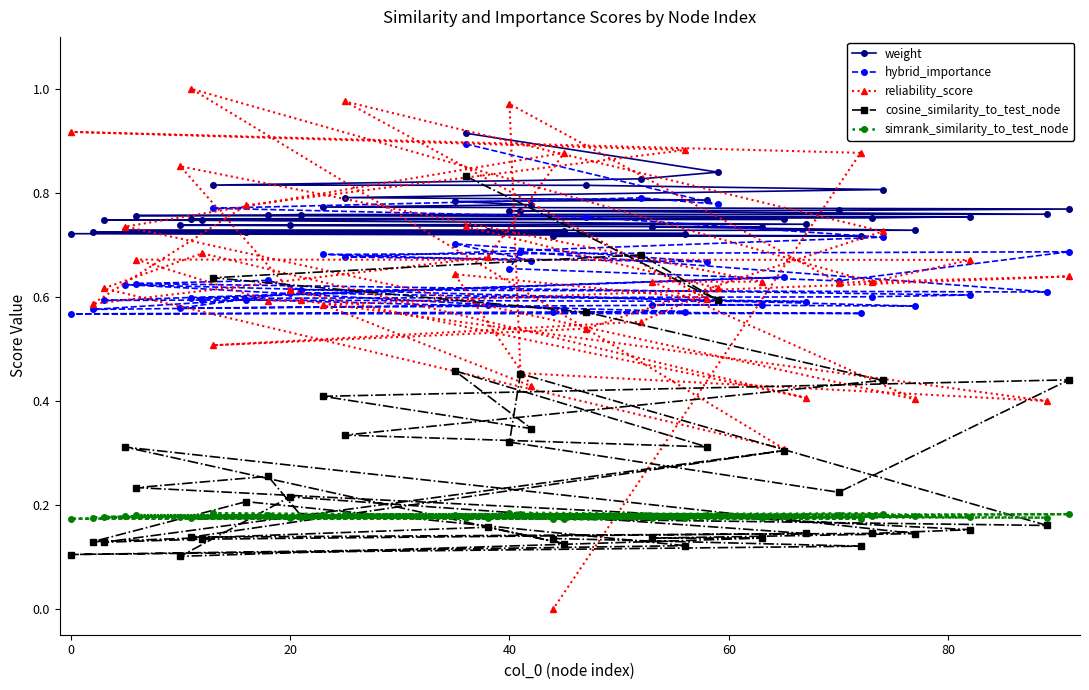

Which series has the largest total across all categories?

weight